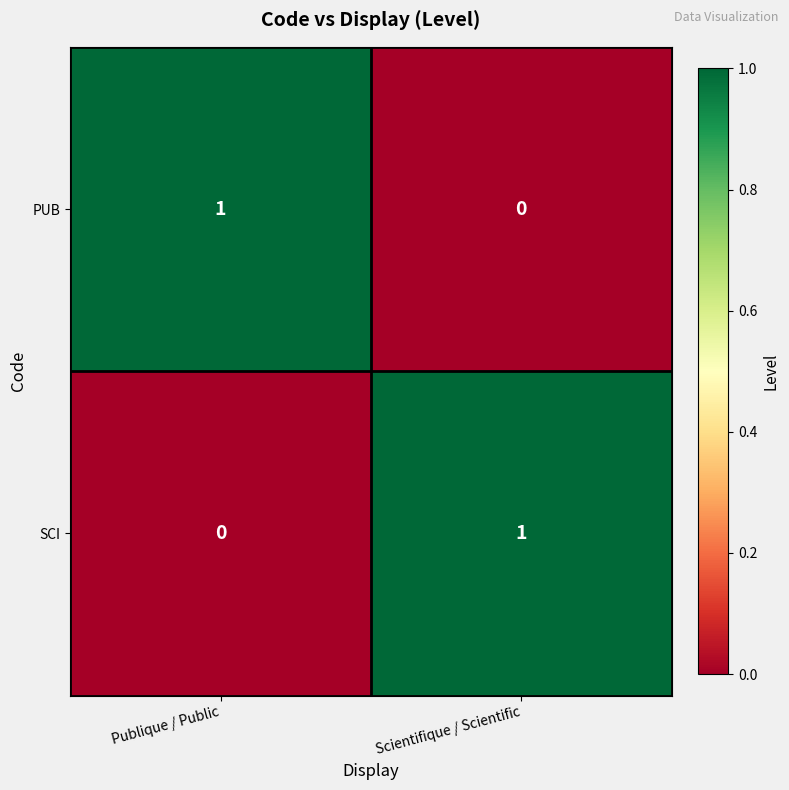

List the labels in order of PUB value, largest first.

Publique / Public, Scientifique / Scientific